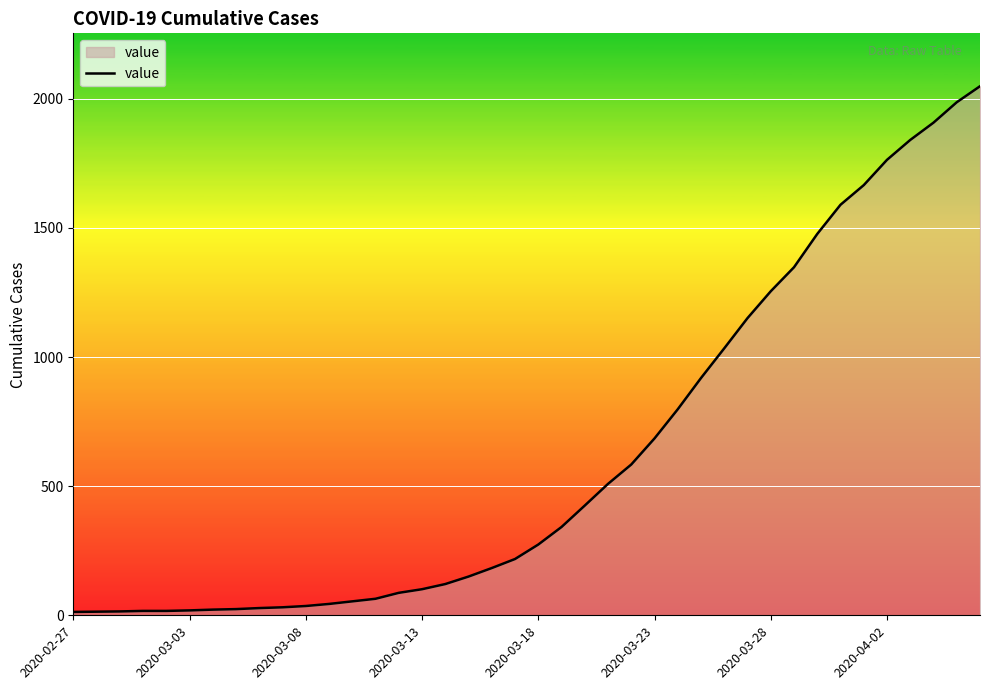

What is the maximum value shown in the chart?

2049